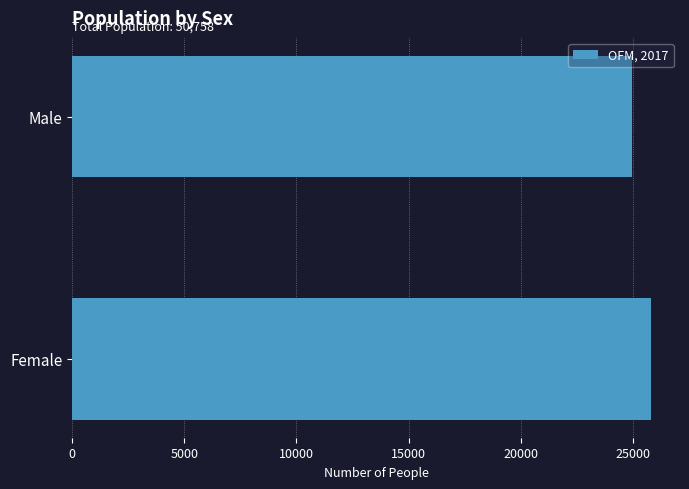

How many data points does each series have?

2